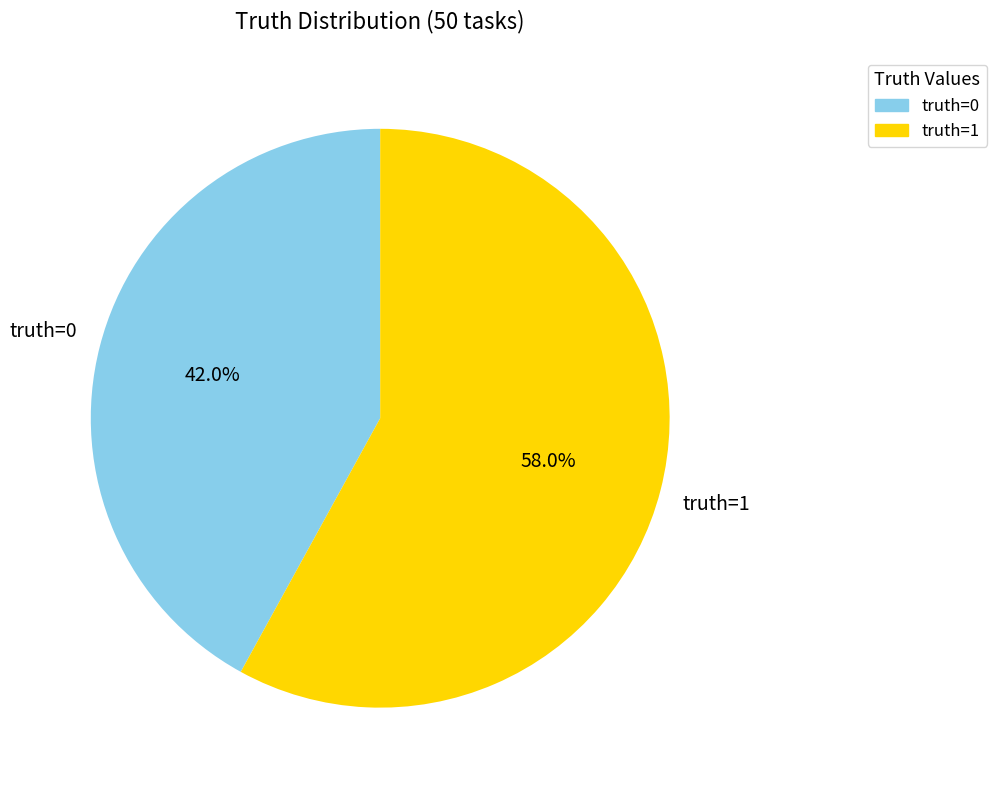

Does any single category account for the majority?

Yes